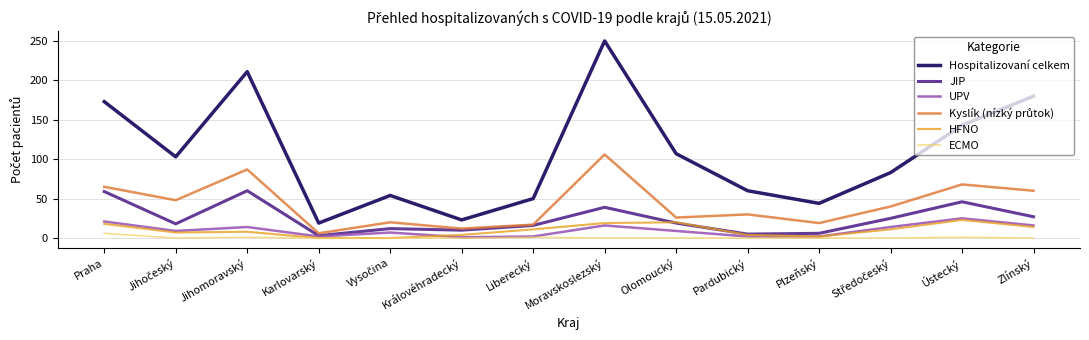

Does the chart have visible grid lines?

Yes